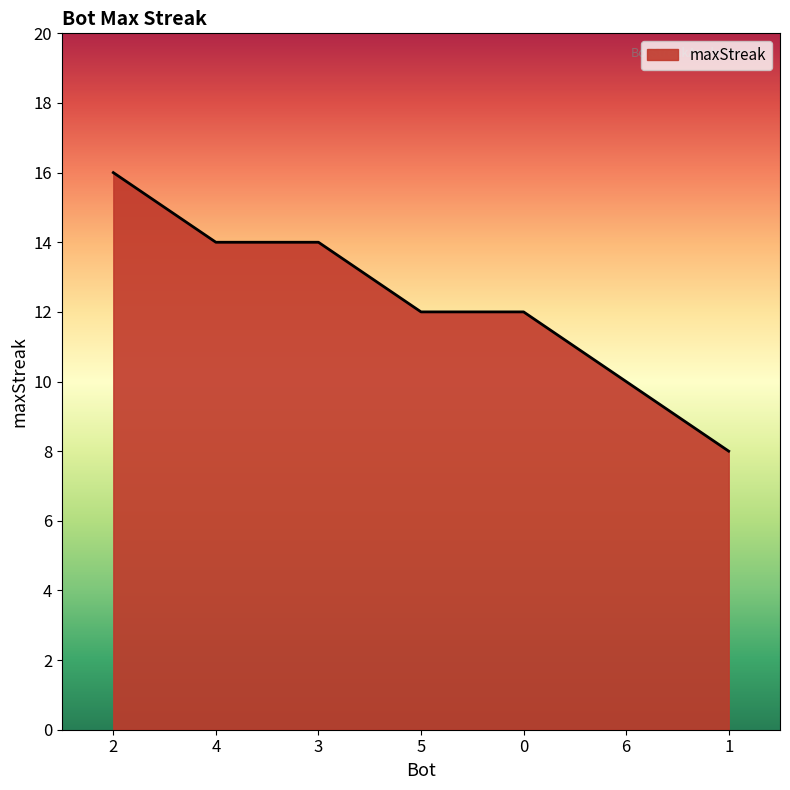

What position from the left is 0?

5